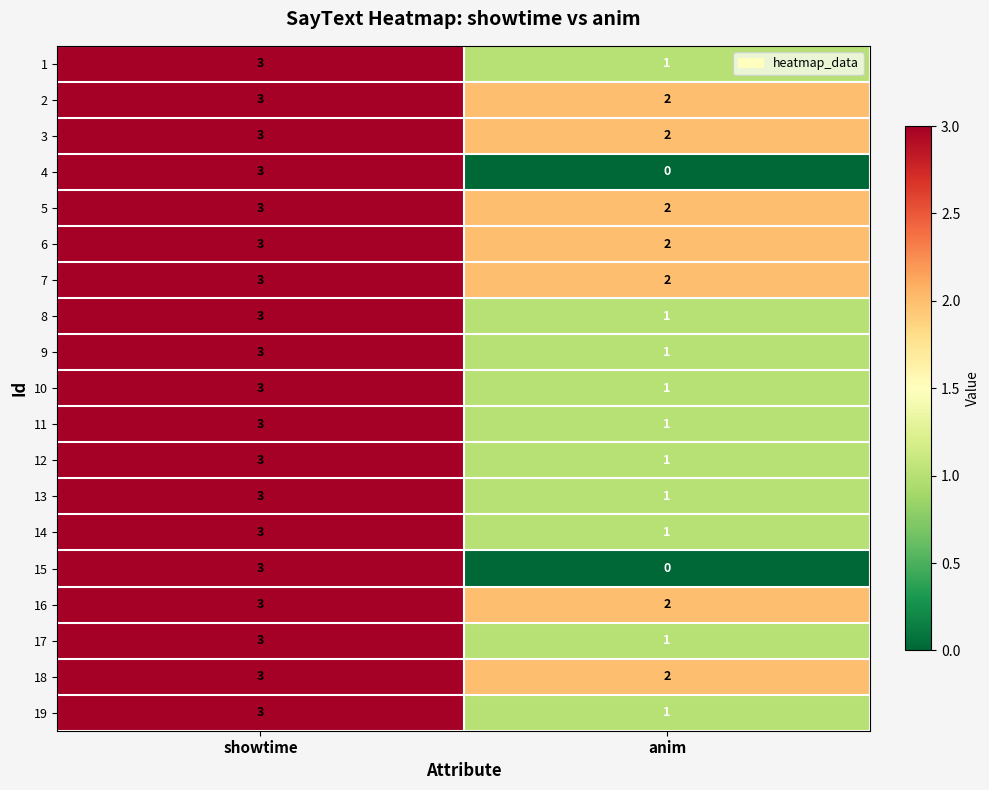

What is the sum of the 9 values at anim and showtime?

4